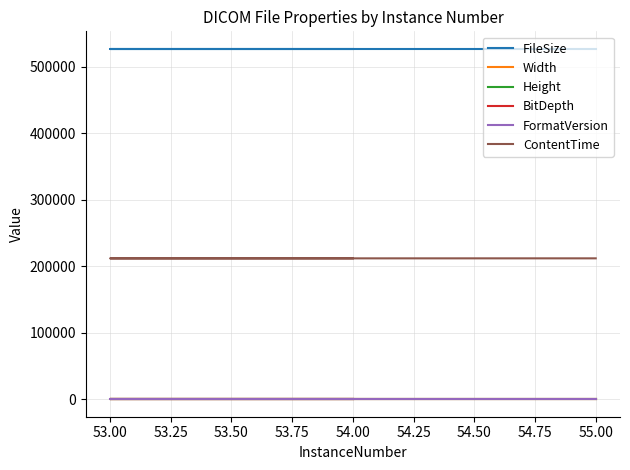

Does the chart display data point markers on the line(s)?

No